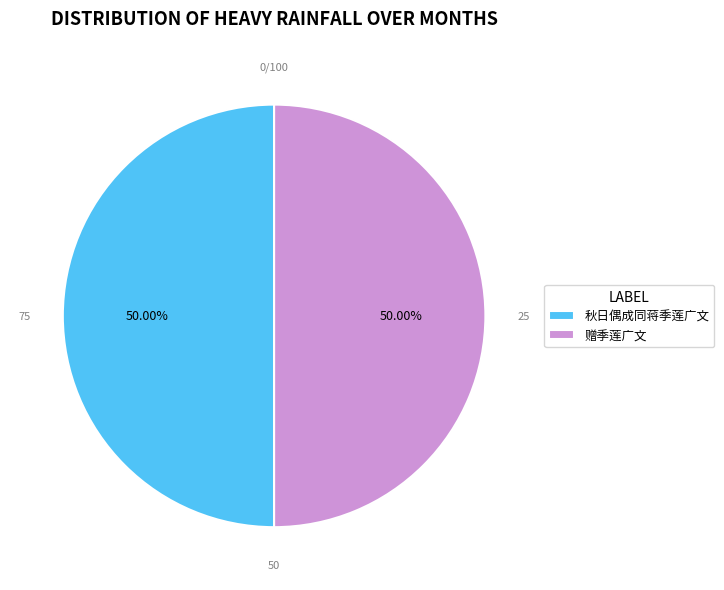

To the nearest percent, what portion does 赠季莲广文 represent?

50%